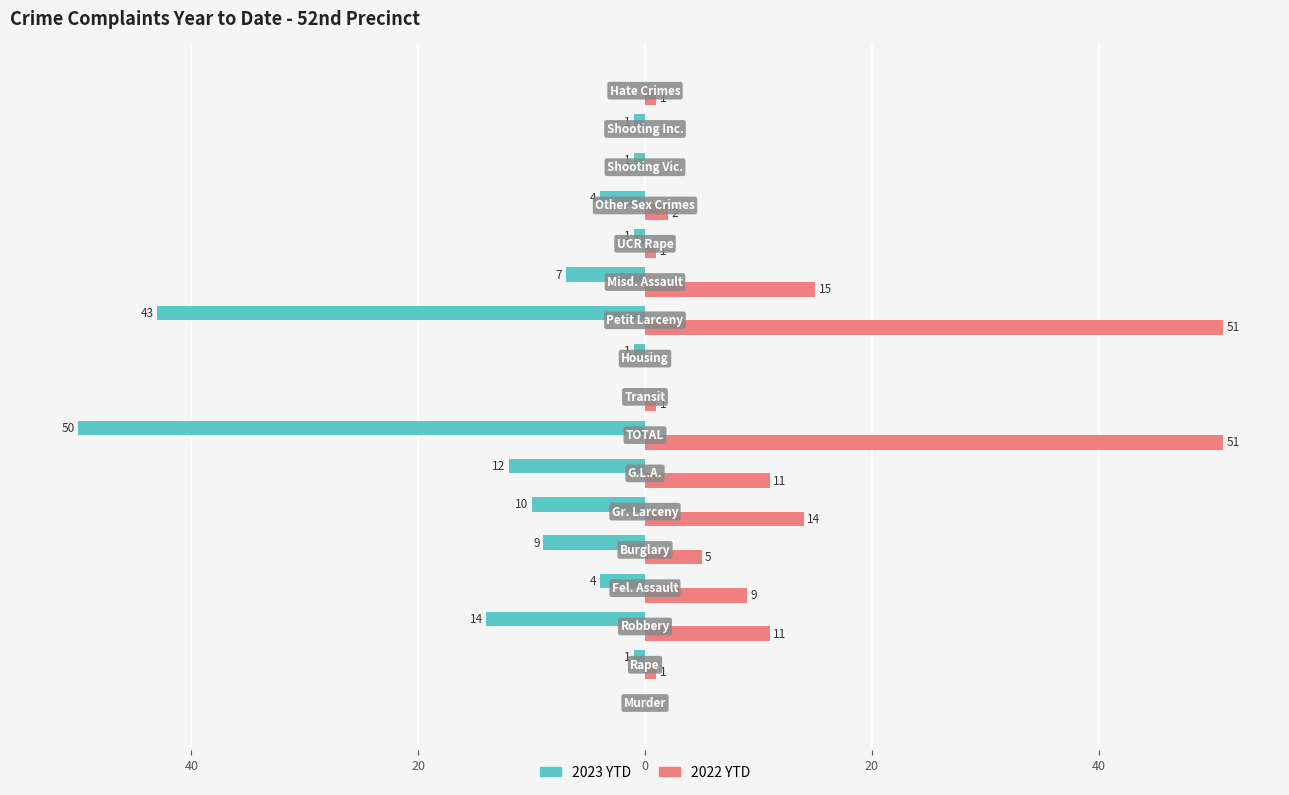

What is the difference between the second highest and minimum values in the 2022 YTD series?

51